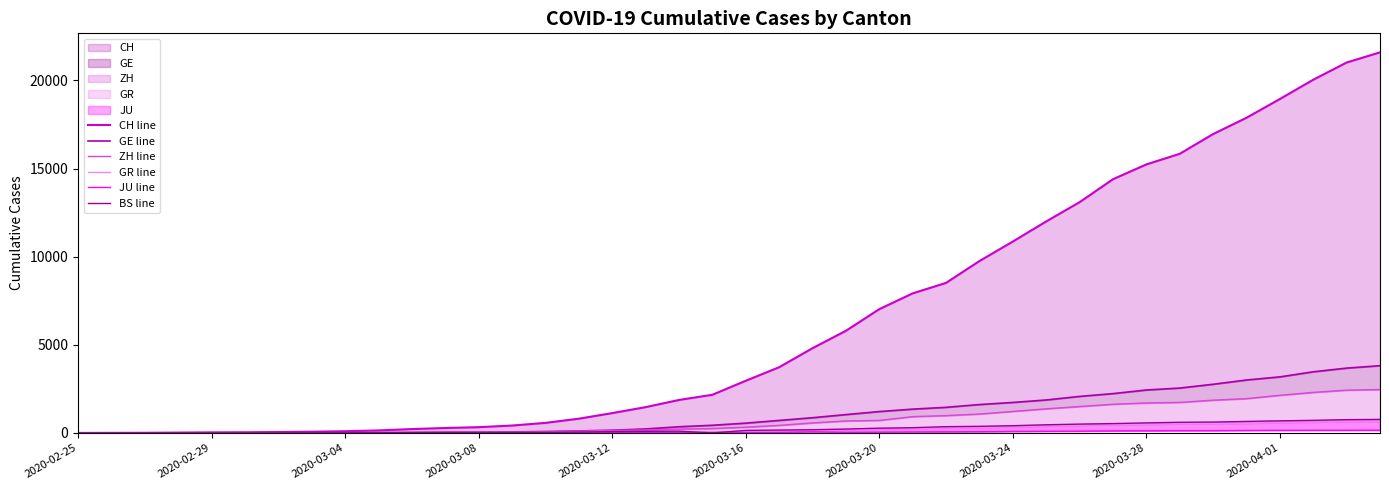

How many lines are shown in the chart?

6